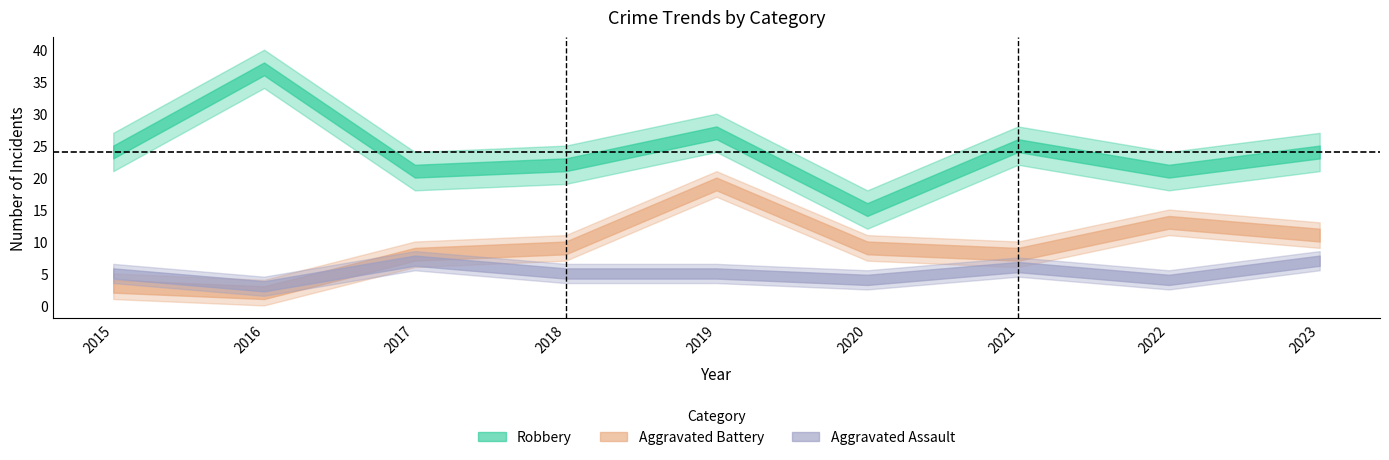

How many data points in Aggravated Assault are less than 5?

3